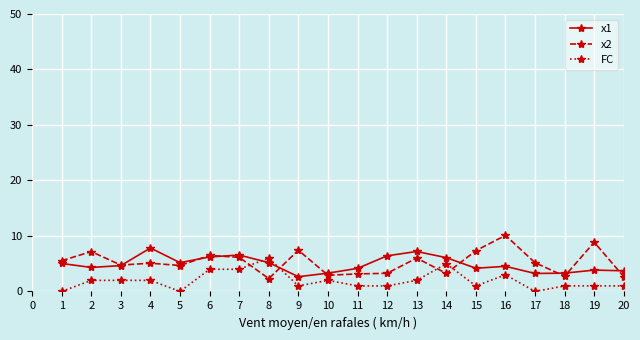

What is the sum of the FC values at 9 and 10?

3.0